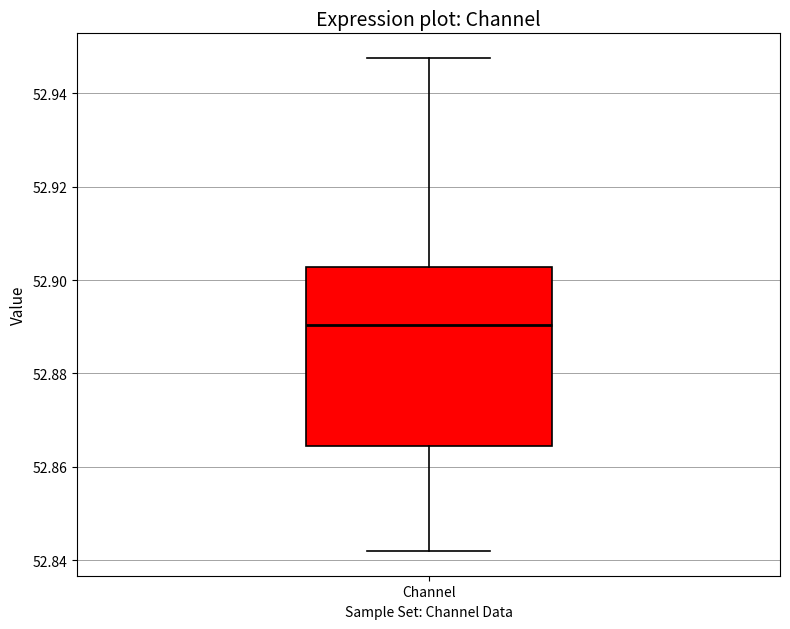

Where does the lower whisker of the box for Channel end on the y-axis? The values are not printed on the chart, so give them approximately, as read against the axis.

52.842